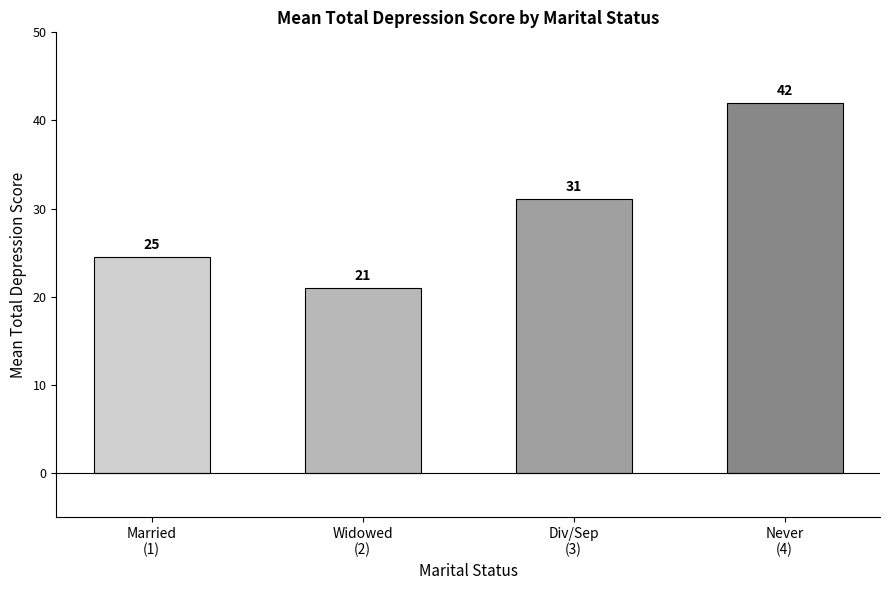

At which category does the chart reach its peak across all series?

Never
(4)